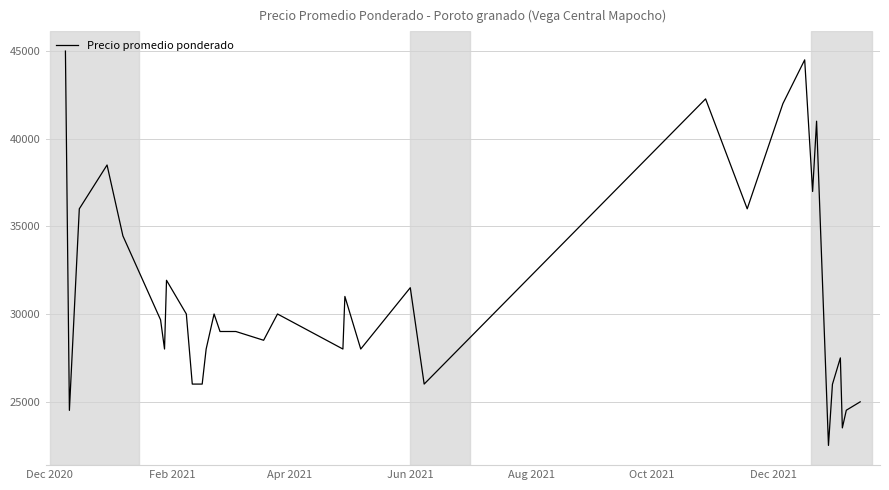

Does the chart have visible grid lines?

Yes